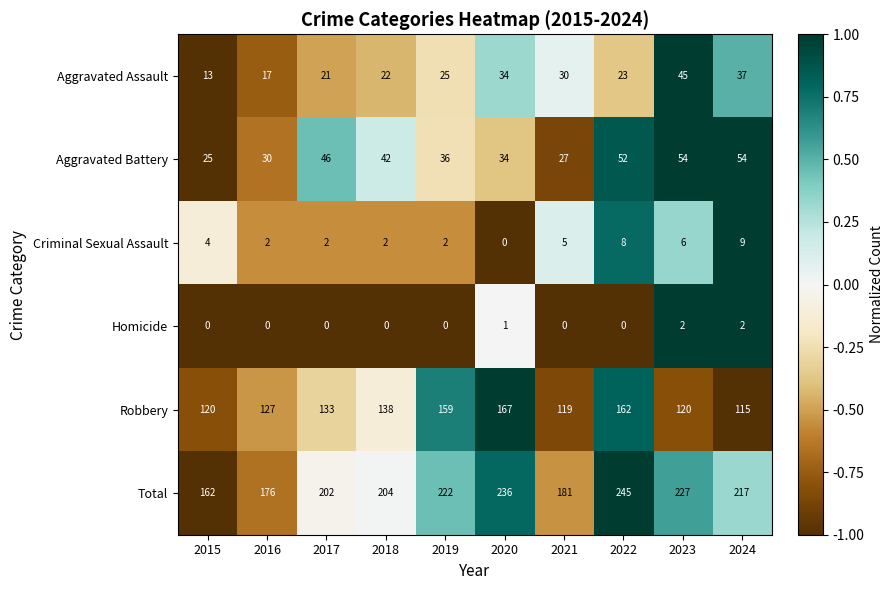

Count the number of categories in the chart.

10